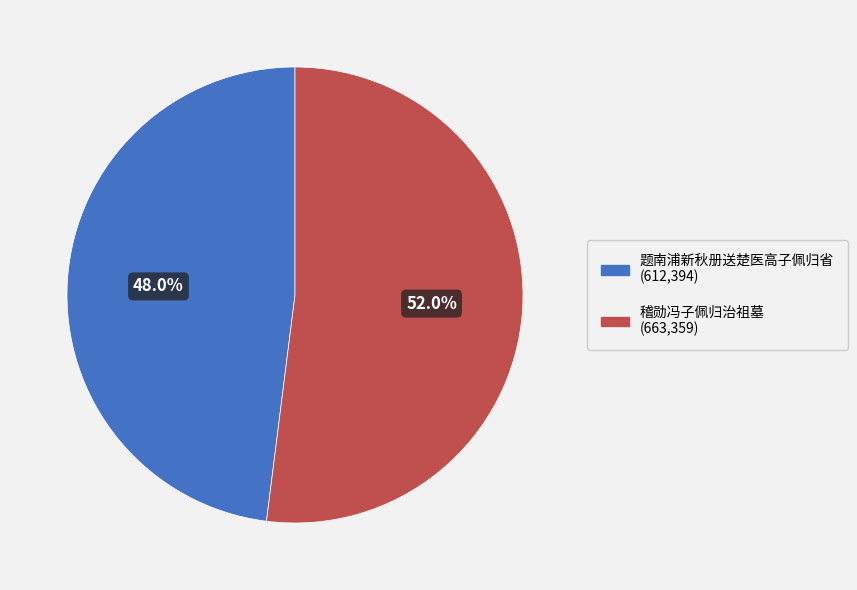

To the nearest percent, what is the average slice percentage?

50%